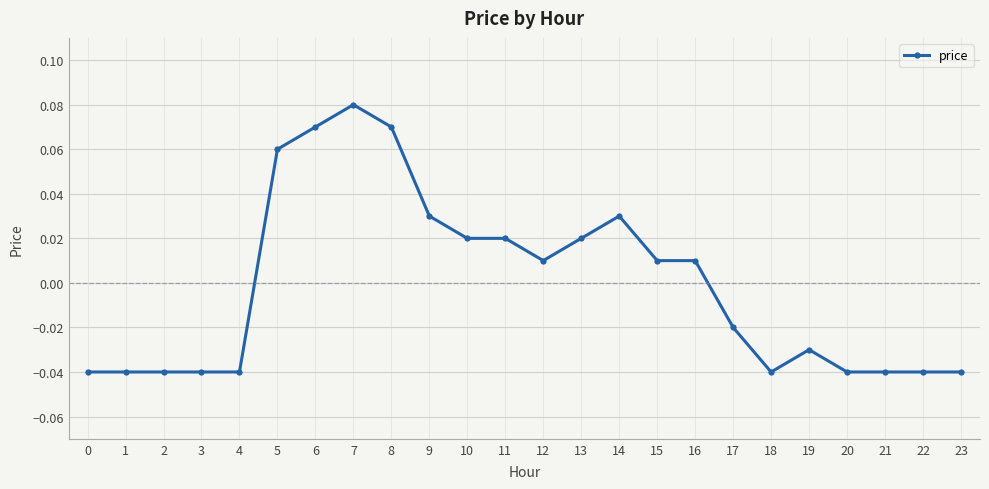

Which label corresponds to the largest value in the chart?

7